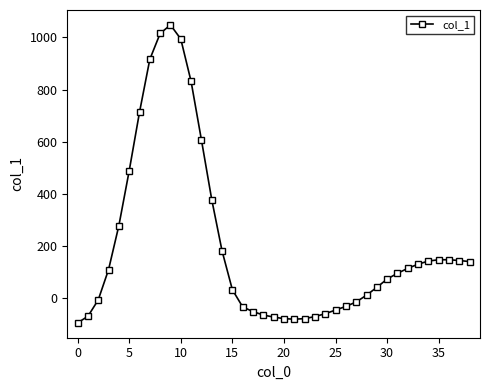

What is the smallest value displayed?

-95